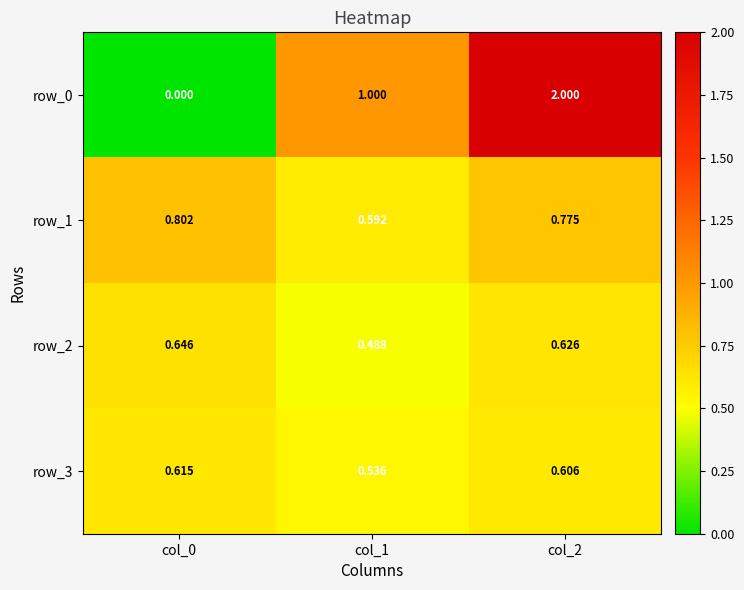

At which label does row_3 reach its minimum?

col_1